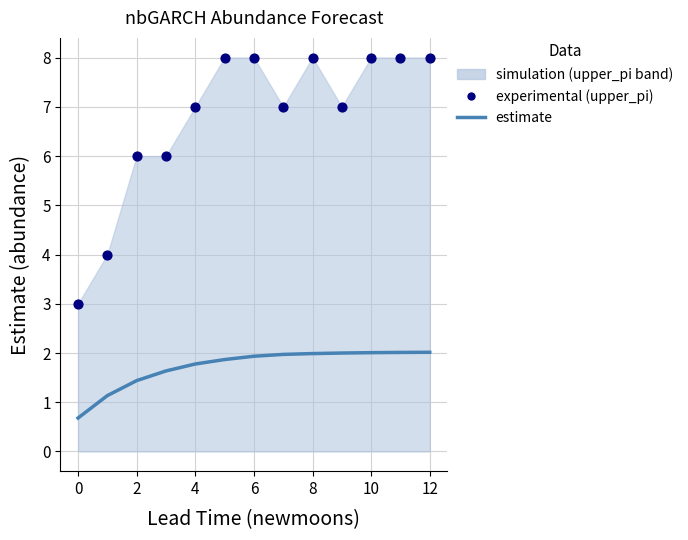

At how many categories does at least one series exceed 5?

11